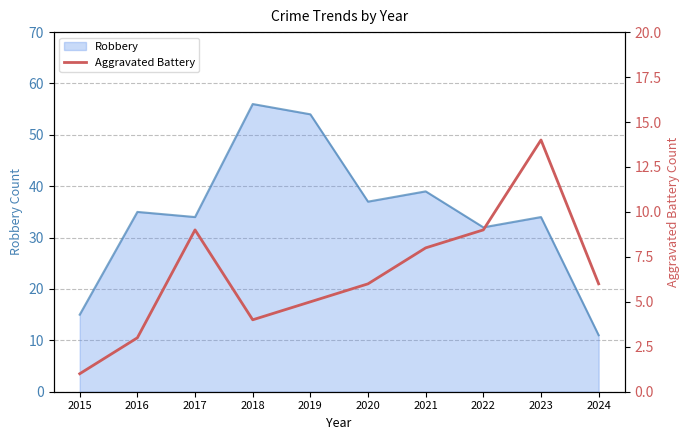

The value of Robbery at 2019 is 96. True or false?

False